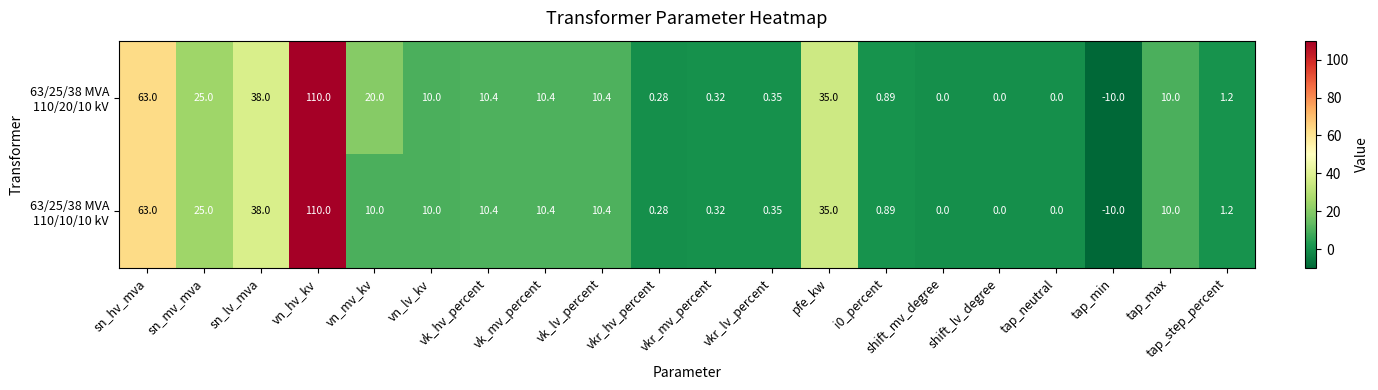

How many distinct data groups are displayed?

2